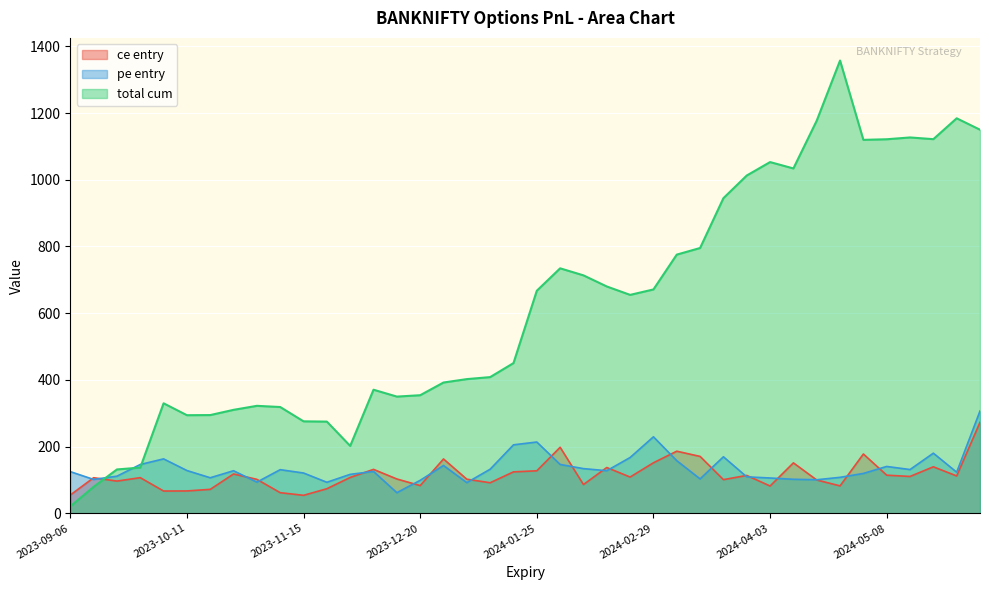

Reading left to right, list all the values displayed in this chart.

ce entry: 54.8	106.7	96.6	106.8	66.8	67.0	71.8	118.0	101.8	61.9	54.0	73.7	107.5	131.7	103.0	83.2	162.9	102.2	91.7	124.2	127.5	197.9	86.2	137.3	108.7	151.5	186.2	170.6	100.9	113.6	81.8	151.2	99.9	82.2	177.8	114.3	110.5	139.4	112.0	272.8
pe entry: 125.0	101.5	111.3	146.3	163.2	128.3	106.6	127.7	93.5	130.8	120.8	93.0	116.8	125.5	61.9	98.8	143.3	92.0	132.2	205.3	213.8	146.5	134.0	127.7	167.3	229.3	157.8	103.2	169.5	109.3	105.8	102.0	100.6	107.8	119.5	140.5	131.2	180.3	123.3	306.8
total cum: 20.7	79.4	131.5	137.0	329.8	294.1	294.5	310.2	322.2	318.6	275.7	274.9	202.0	370.5	349.9	354.0	392.1	402.3	408.3	450.3	667.2	734.4	713.3	680.0	654.8	671.1	775.5	795.3	944.7	1012.6	1052.9	1033.8	1177.0	1357.3	1119.5	1121.3	1126.7	1121.6	1184.1	1149.9